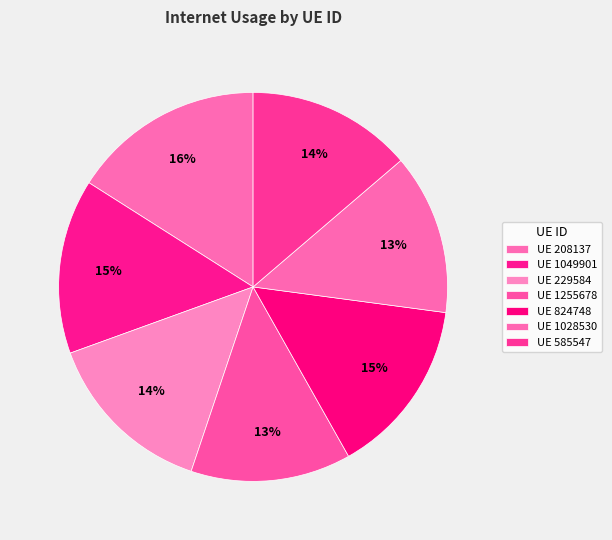

Count the number of slices in the pie.

7